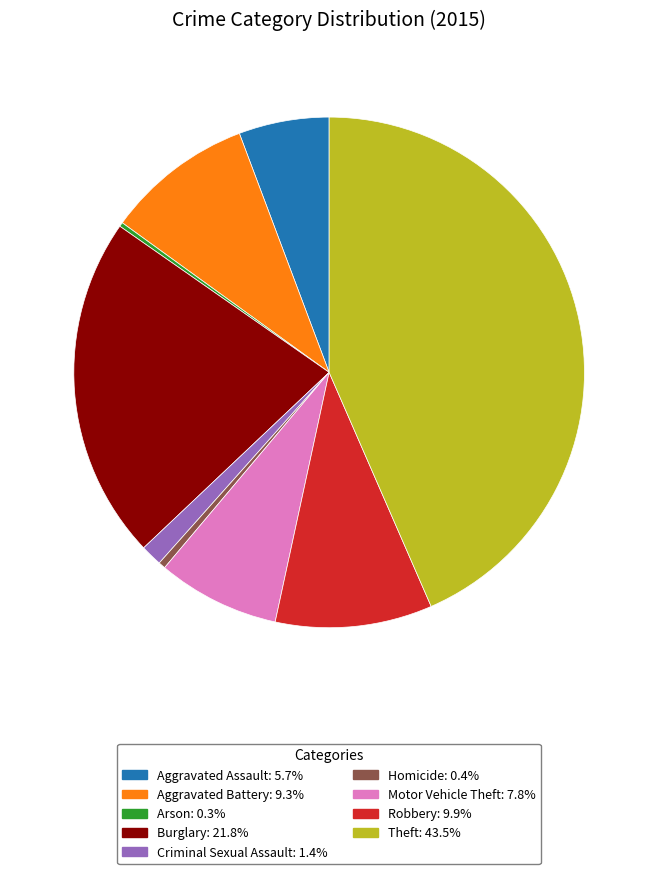

Between Motor Vehicle Theft and Criminal Sexual Assault, which is larger?

Motor Vehicle Theft